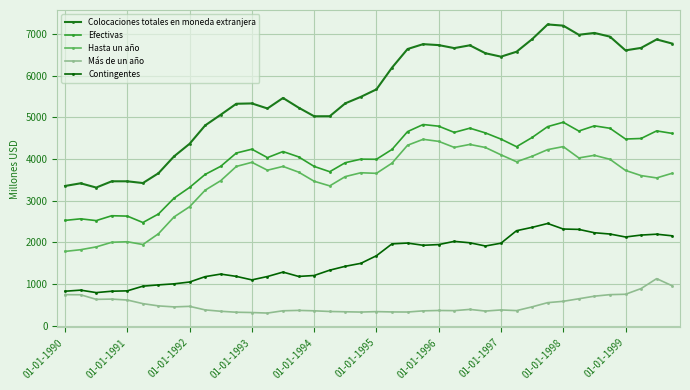

At how many categories does at least one series exceed 2946?

40